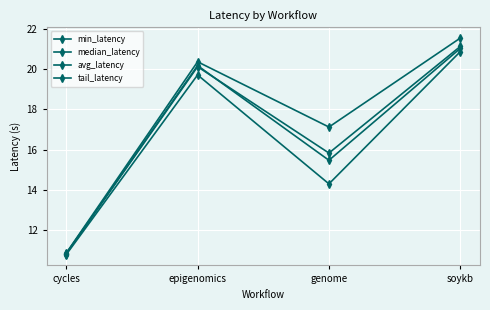

What is the sum of the tail_latency values at epigenomics and genome?

37.5